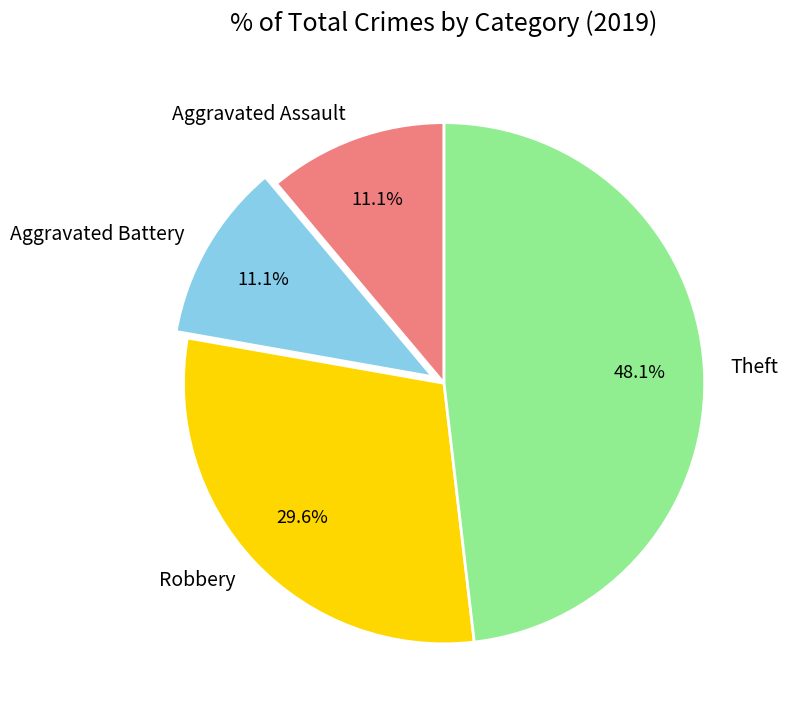

Is it true that Theft is 34% of the pie?

False